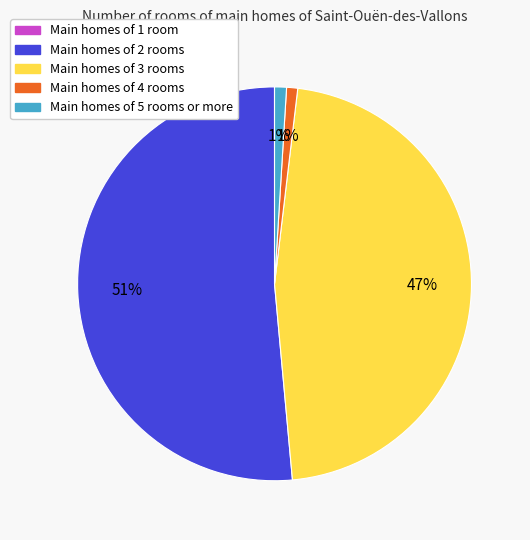

Is there any slice that represents more than half of the pie?

Yes